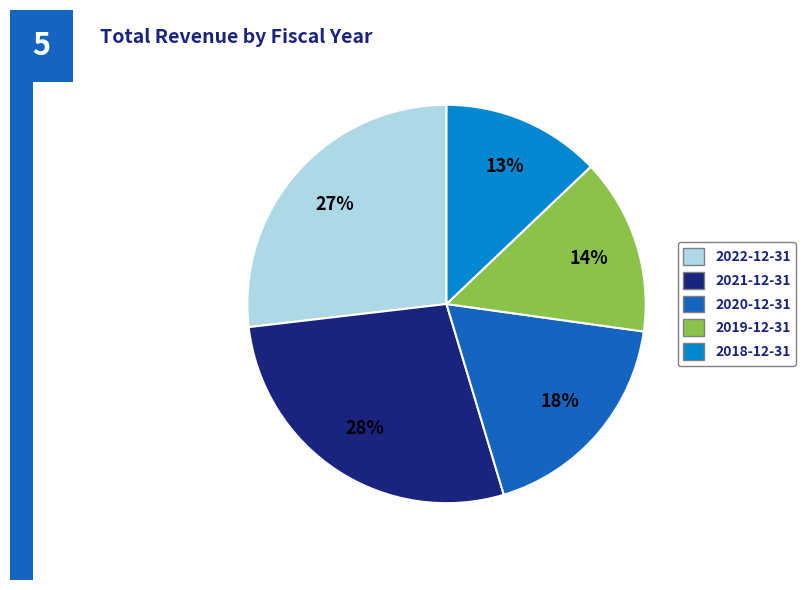

How many segments does this pie chart have?

5